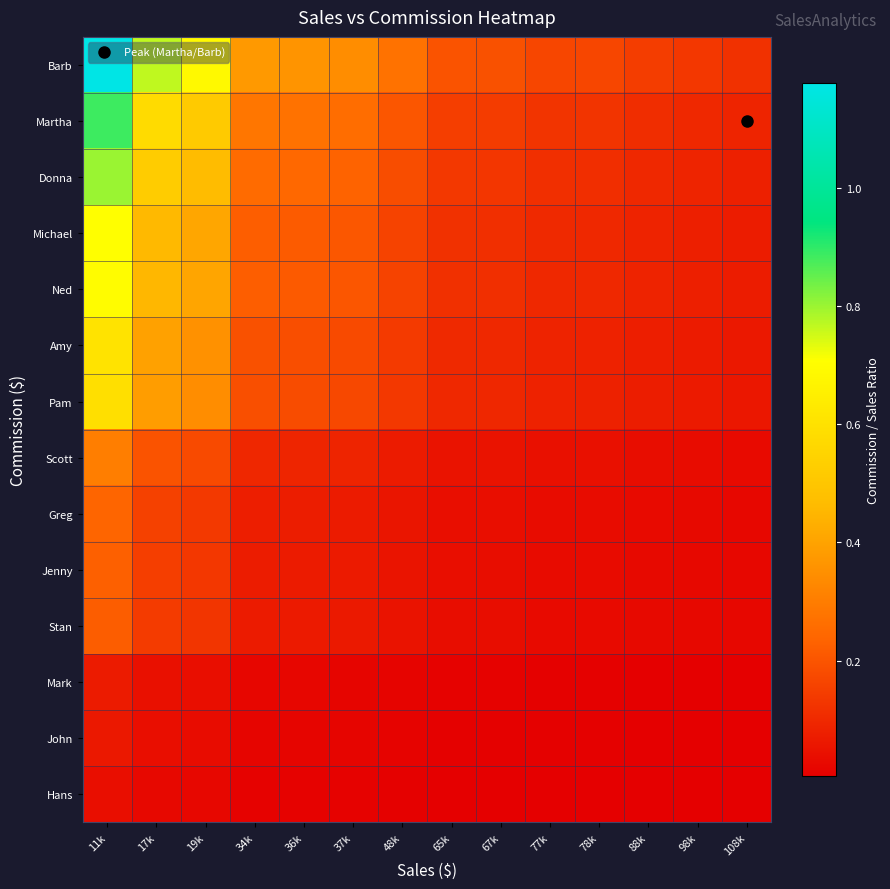

Reading left to right, list all the values displayed in this chart.

Hans: 11k=0.0	17k=0.0	19k=0.0	34k=0.0	36k=0.0	37k=0.0	48k=0.0	65k=0.0	67k=0.0	77k=0.0	78k=0.0	88k=0.0	98k=0.0	108k=0.0
John: 11k=0.1	17k=0.0	19k=0.0	34k=0.0	36k=0.0	37k=0.0	48k=0.0	65k=0.0	67k=0.0	77k=0.0	78k=0.0	88k=0.0	98k=0.0	108k=0.0
Mark: 11k=0.1	17k=0.0	19k=0.0	34k=0.0	36k=0.0	37k=0.0	48k=0.0	65k=0.0	67k=0.0	77k=0.0	78k=0.0	88k=0.0	98k=0.0	108k=0.0
Stan: 11k=0.2	17k=0.1	19k=0.1	34k=0.1	36k=0.1	37k=0.1	48k=0.1	65k=0.0	67k=0.0	77k=0.0	78k=0.0	88k=0.0	98k=0.0	108k=0.0
Jenny: 11k=0.2	17k=0.1	19k=0.1	34k=0.1	36k=0.1	37k=0.1	48k=0.1	65k=0.0	67k=0.0	77k=0.0	78k=0.0	88k=0.0	98k=0.0	108k=0.0
Greg: 11k=0.2	17k=0.2	19k=0.1	34k=0.1	36k=0.1	37k=0.1	48k=0.1	65k=0.0	67k=0.0	77k=0.0	78k=0.0	88k=0.0	98k=0.0	108k=0.0
Scott: 11k=0.3	17k=0.2	19k=0.2	34k=0.1	36k=0.1	37k=0.1	48k=0.1	65k=0.1	67k=0.1	77k=0.0	78k=0.0	88k=0.0	98k=0.0	108k=0.0
Pam: 11k=0.6	17k=0.4	19k=0.3	34k=0.2	36k=0.2	37k=0.2	48k=0.1	65k=0.1	67k=0.1	77k=0.1	78k=0.1	88k=0.1	98k=0.1	108k=0.1
Amy: 11k=0.6	17k=0.4	19k=0.4	34k=0.2	36k=0.2	37k=0.2	48k=0.1	65k=0.1	67k=0.1	77k=0.1	78k=0.1	88k=0.1	98k=0.1	108k=0.1
Ned: 11k=0.7	17k=0.5	19k=0.4	34k=0.2	36k=0.2	37k=0.2	48k=0.2	65k=0.1	67k=0.1	77k=0.1	78k=0.1	88k=0.1	98k=0.1	108k=0.1
Michael: 11k=0.7	17k=0.5	19k=0.4	34k=0.2	36k=0.2	37k=0.2	48k=0.2	65k=0.1	67k=0.1	77k=0.1	78k=0.1	88k=0.1	98k=0.1	108k=0.1
Donna: 11k=0.8	17k=0.5	19k=0.5	34k=0.3	36k=0.2	37k=0.2	48k=0.2	65k=0.1	67k=0.1	77k=0.1	78k=0.1	88k=0.1	98k=0.1	108k=0.1
Martha: 11k=0.9	17k=0.6	19k=0.5	34k=0.3	36k=0.3	37k=0.3	48k=0.2	65k=0.1	67k=0.1	77k=0.1	78k=0.1	88k=0.1	98k=0.1	108k=0.1
Barb: 11k=1.2	17k=0.8	19k=0.7	34k=0.4	36k=0.4	37k=0.3	48k=0.3	65k=0.2	67k=0.2	77k=0.2	78k=0.2	88k=0.1	98k=0.1	108k=0.1